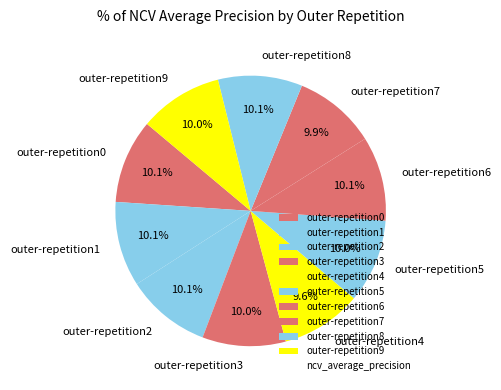

Does any single category account for the majority?

No